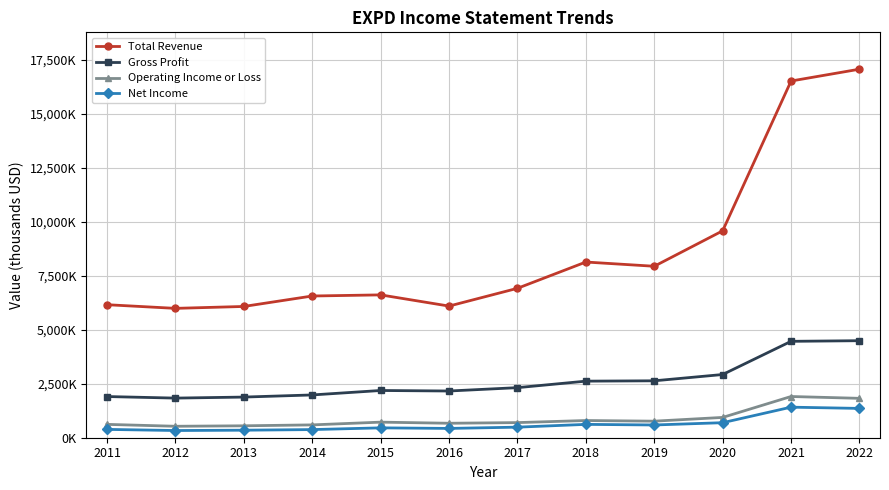

Does the chart have visible grid lines?

Yes